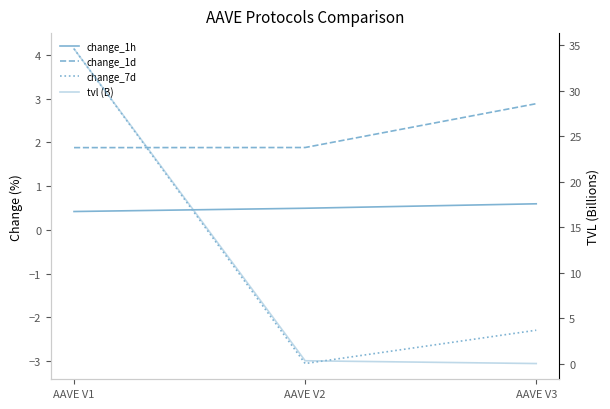

Which series changed the most between AAVE V1 and AAVE V2?

tvl (B)